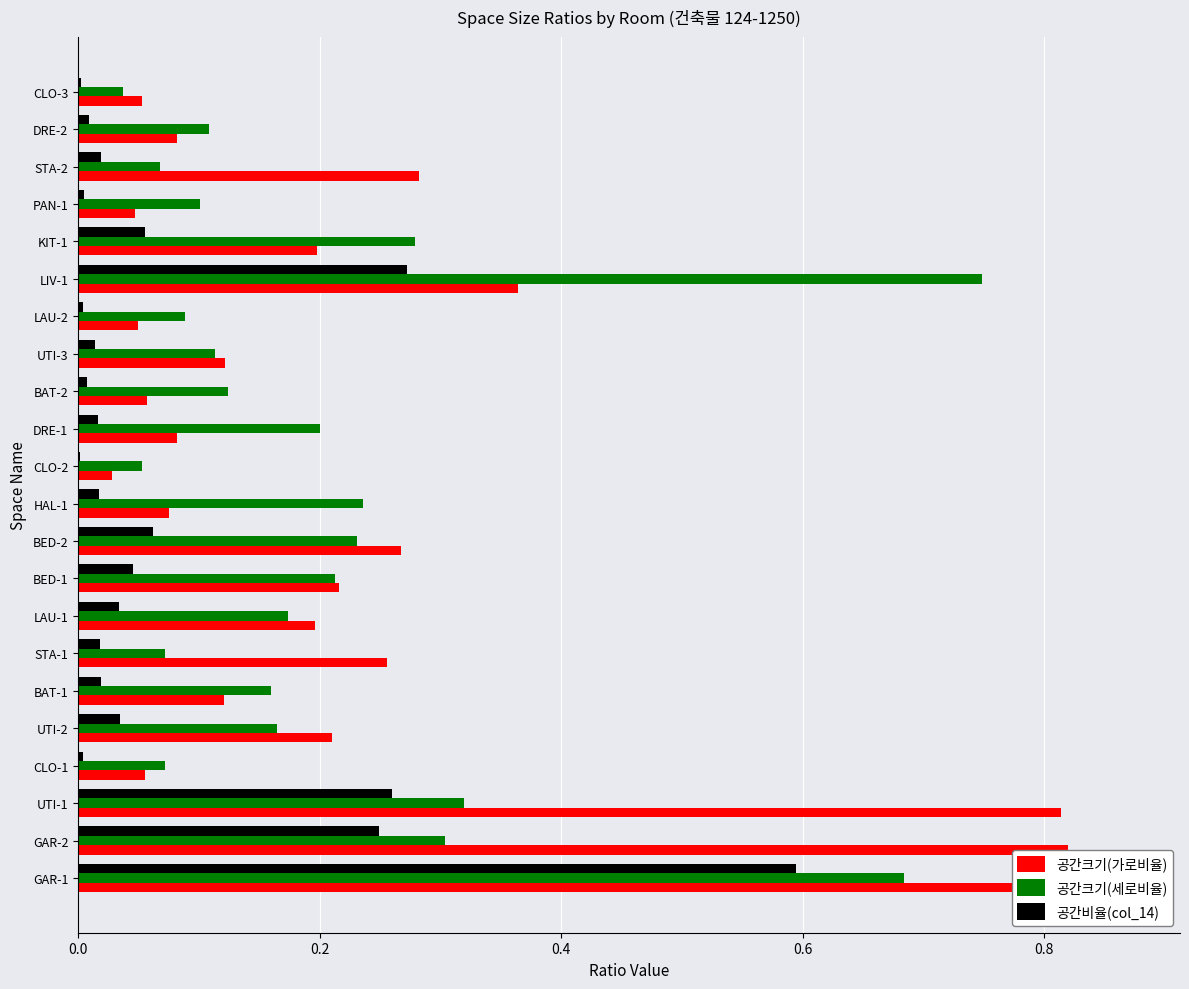

The 공간크기(가로비율) series shows 0.1 at CLO-3. True or false?

True